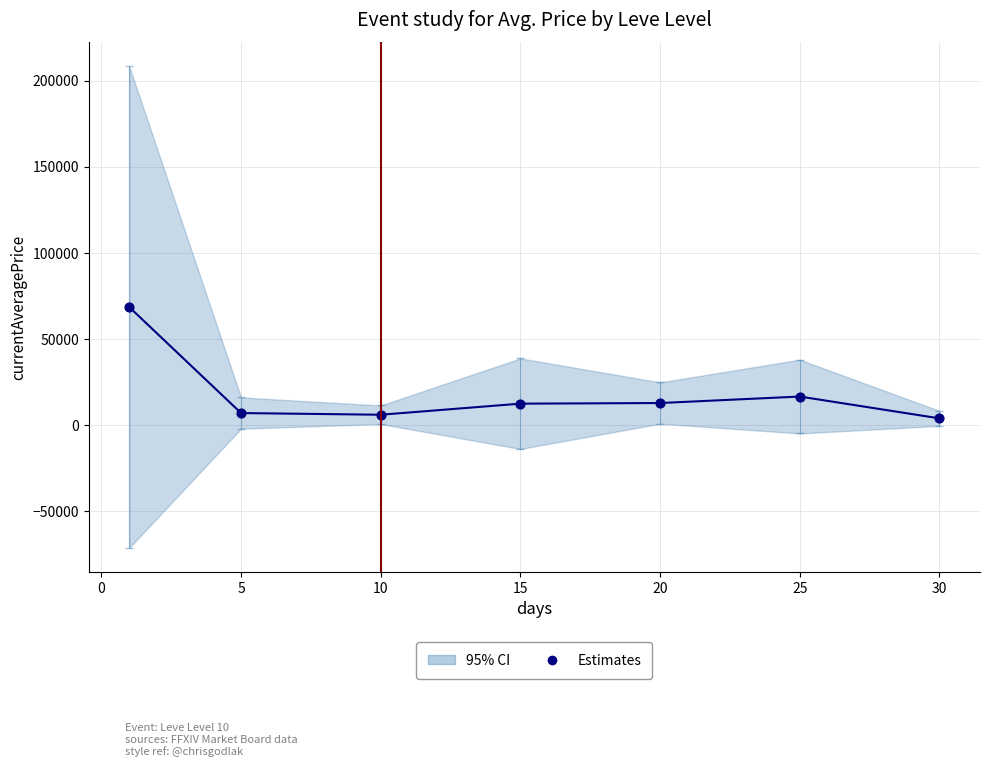

What is the average Y value?

18106.4